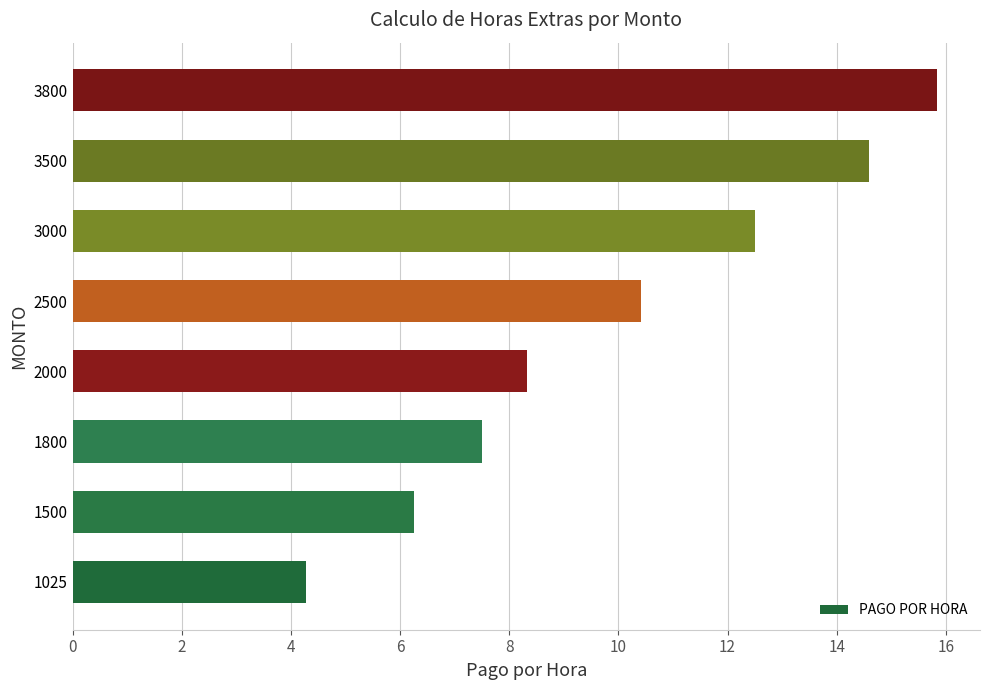

What is the difference between the second highest and minimum values?

10.3